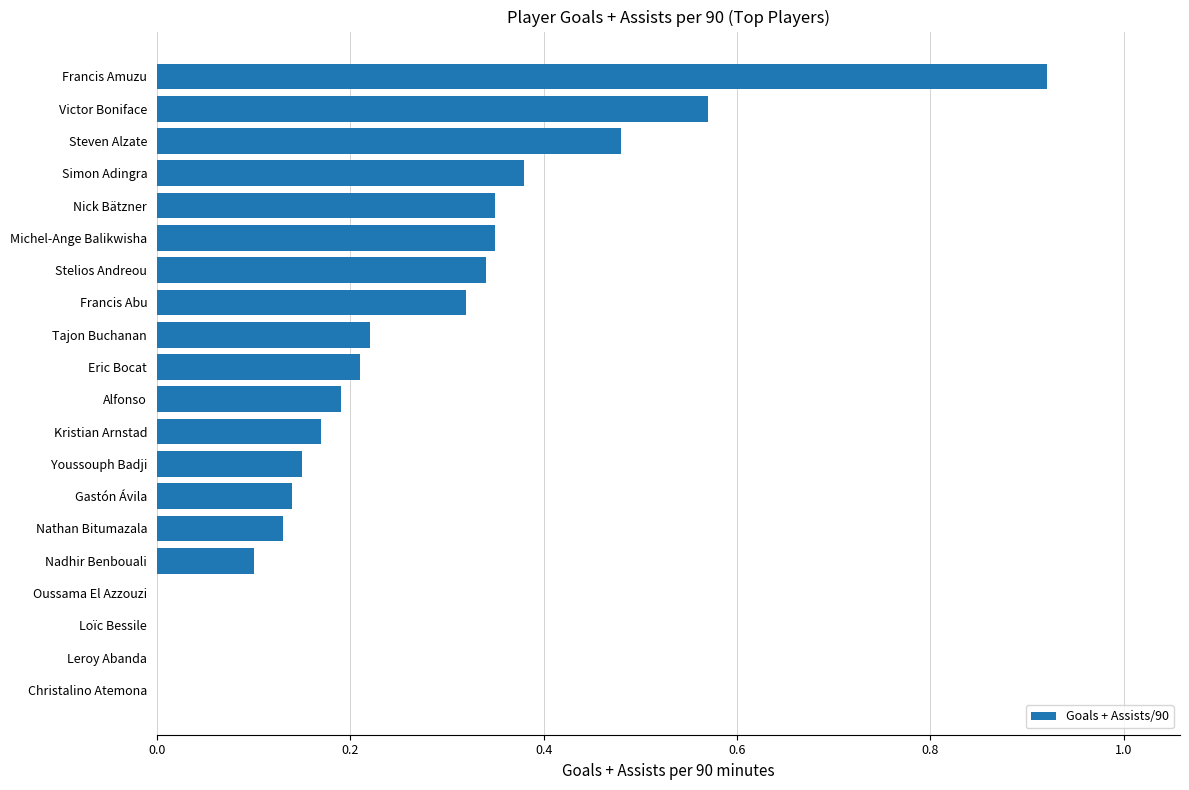

What is the change in value from Leroy Abanda to Alfonso?

+0.2